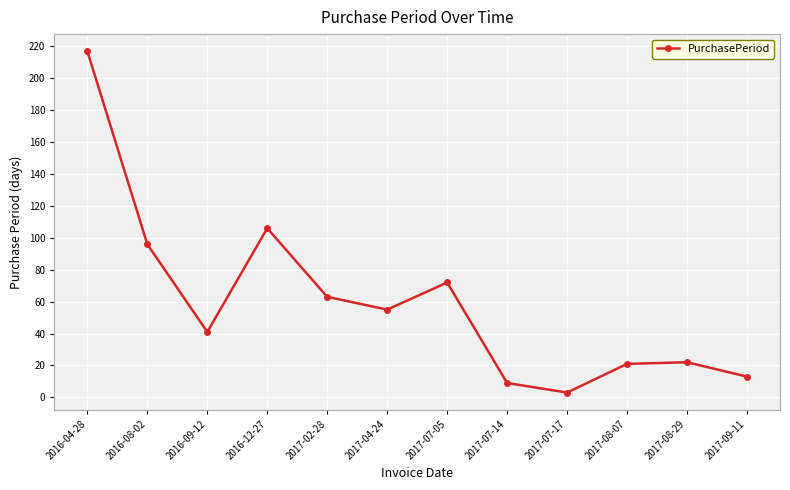

Reading right to left, list all the values displayed in this chart.

13	22	21	3	9	72	55	63	106	41	96	217